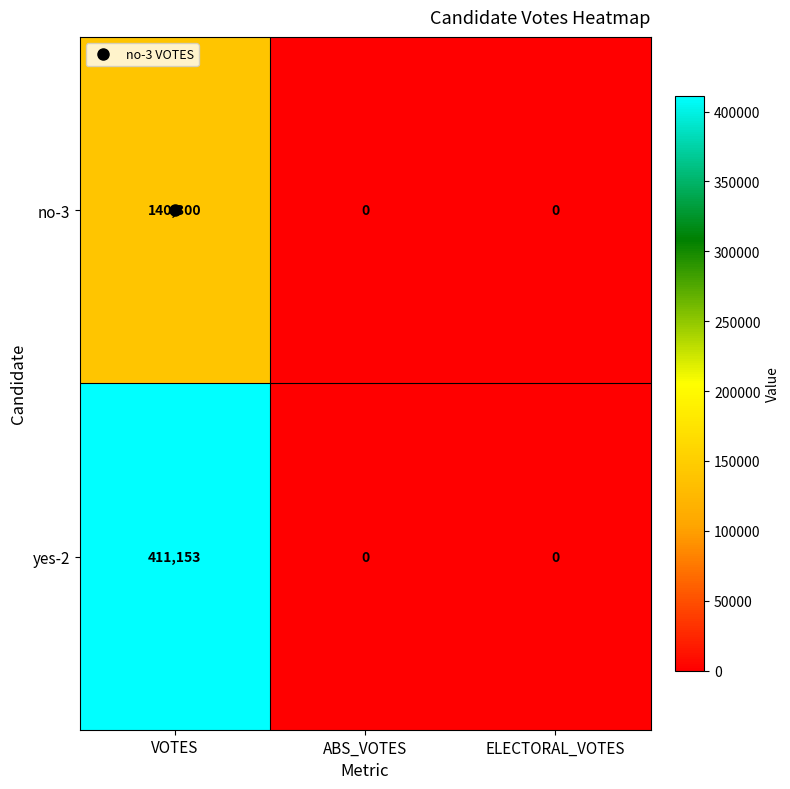

Rank the series by their average value, from highest to lowest.

yes-2, no-3